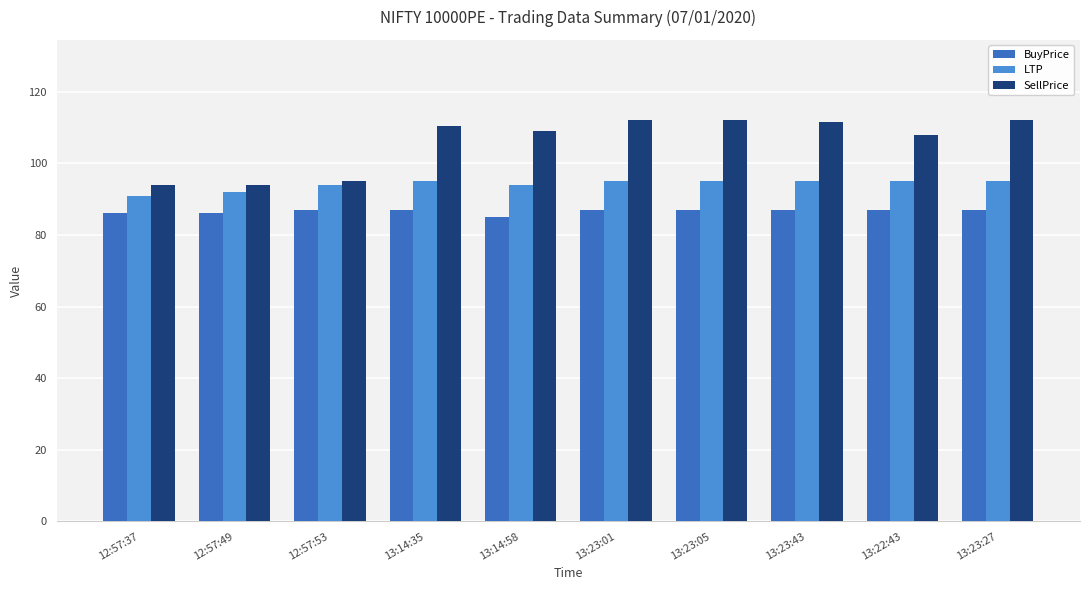

What is the spread (max minus min) of values at 12:57:37?

8.0